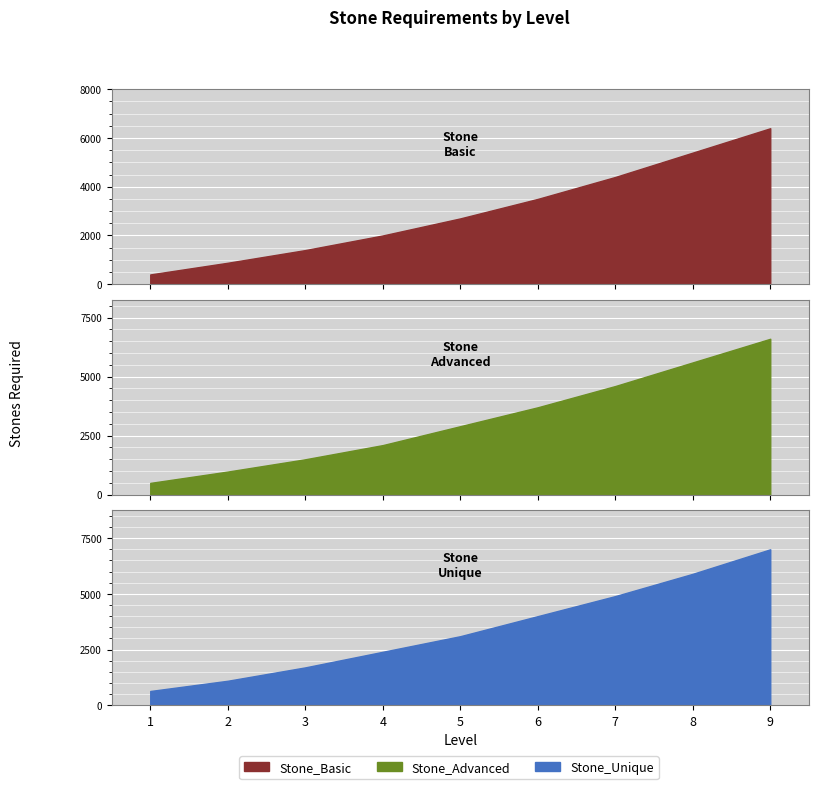

What are all the series names shown in the legend?

Stone_Basic, Stone_Advanced, Stone_Unique